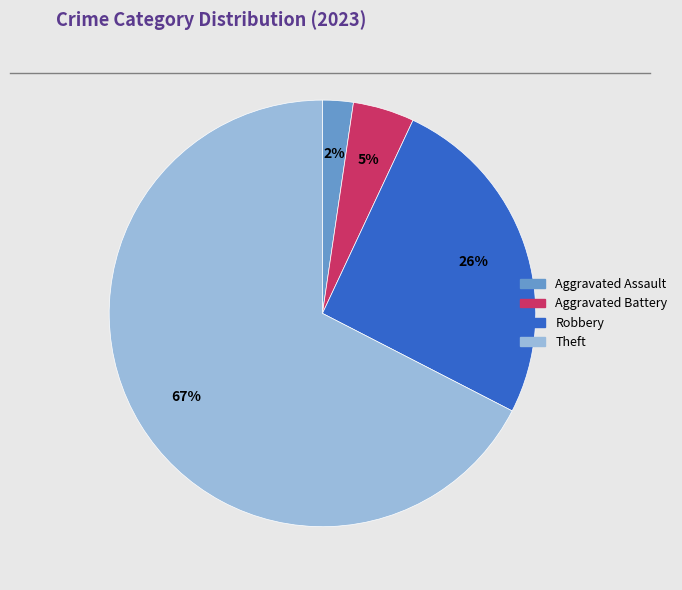

How many segments does this pie chart have?

4